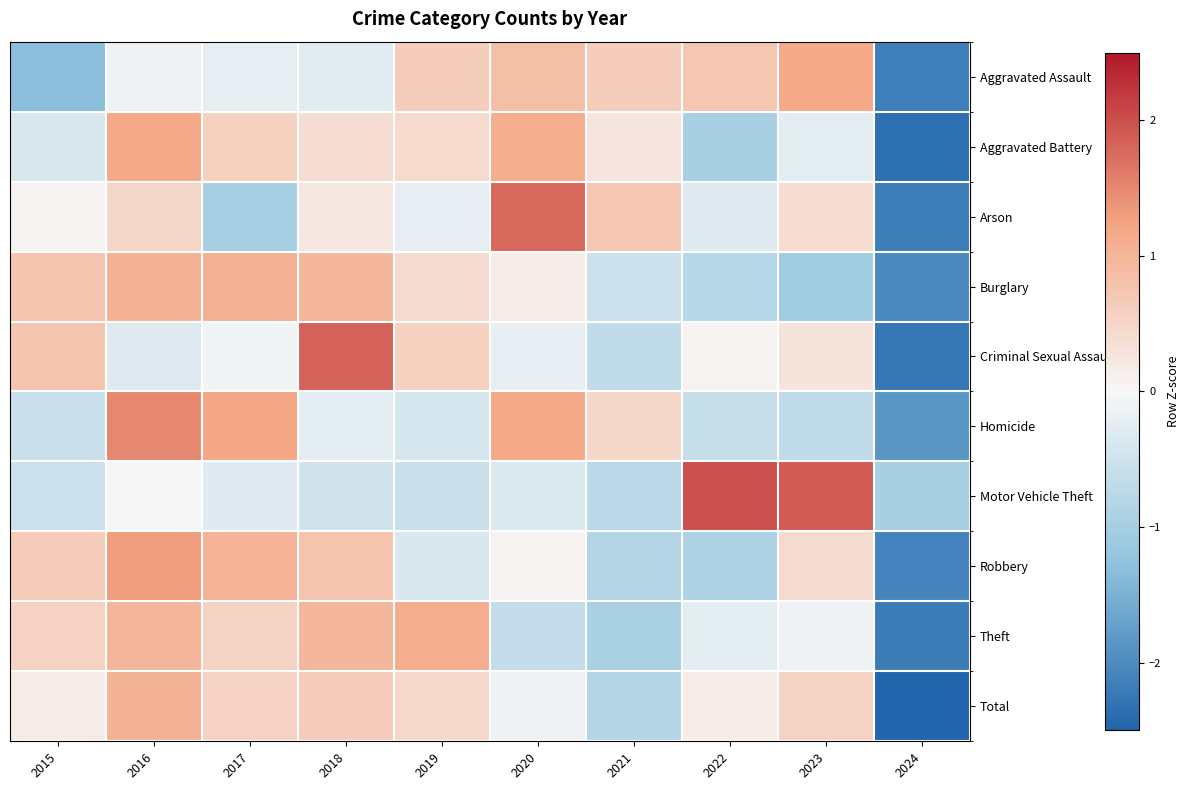

List the series in order of their peak value, lowest first.

Total, Burglary, Theft, Aggravated Battery, Aggravated Assault, Robbery, Homicide, Arson, Criminal Sexual Assault, Motor Vehicle Theft